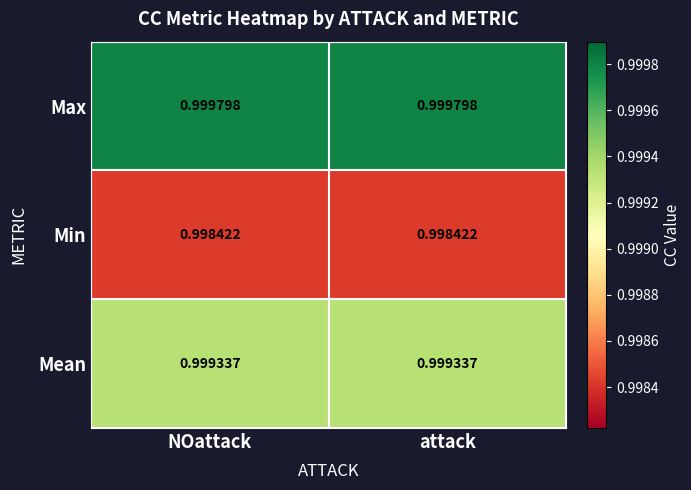

Rank the series by their maximum value, from lowest to highest.

Min, Mean, Max